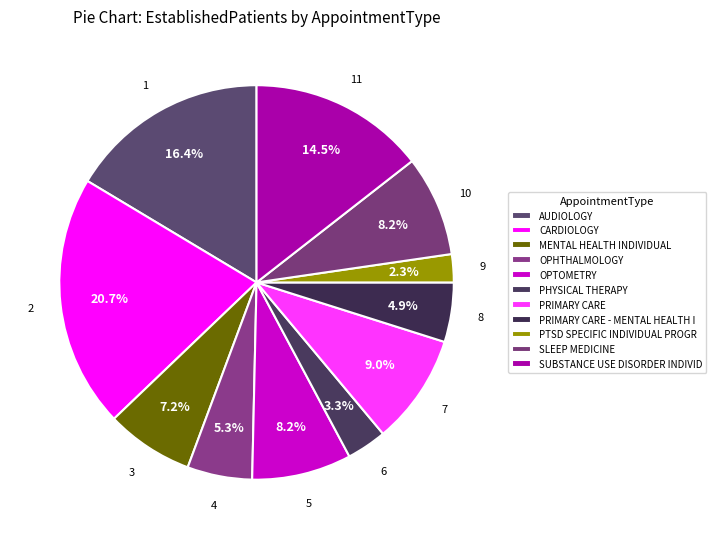

Which slice is the smallest?

PTSD SPECIFIC INDIVIDUAL PROGRAMS